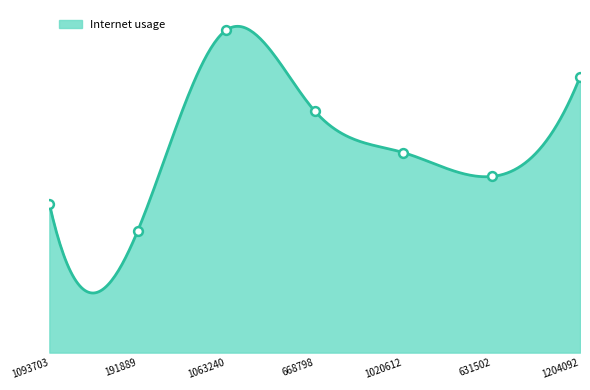

Approximately how many times larger is the value at 631502 compared to 1204092?

0.9